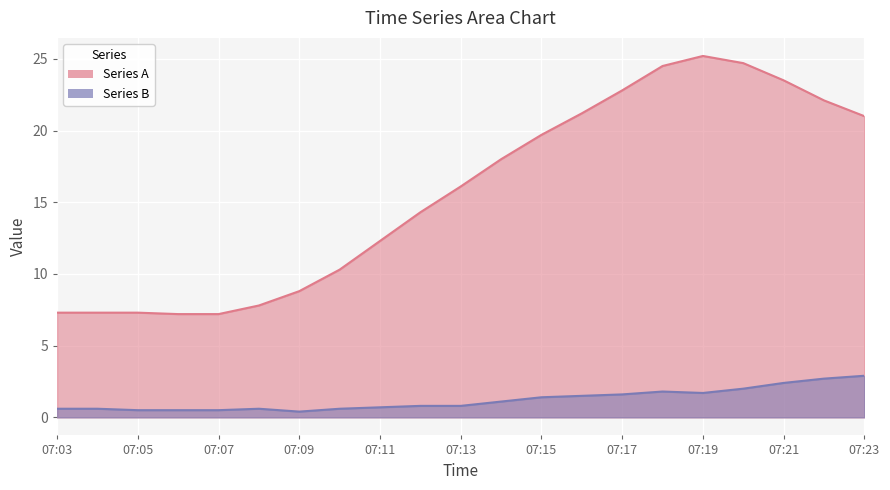

True or false: Series A has a value of 13.0 at 07:04.

False